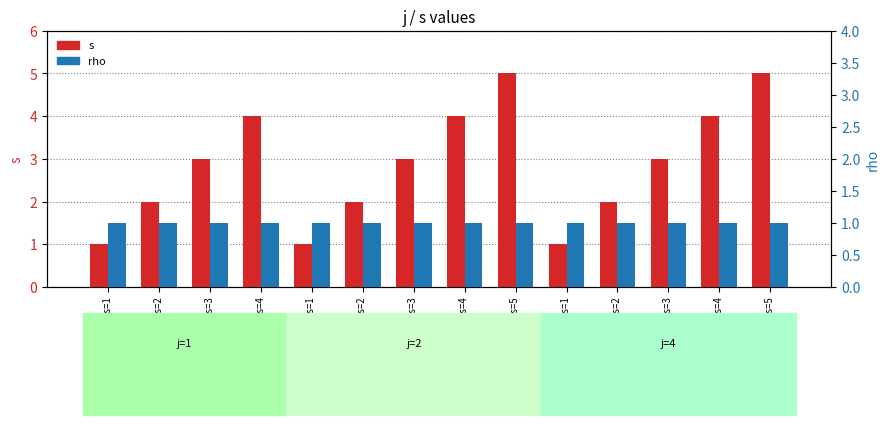

List the series in order of their peak value, lowest first.

rho, s